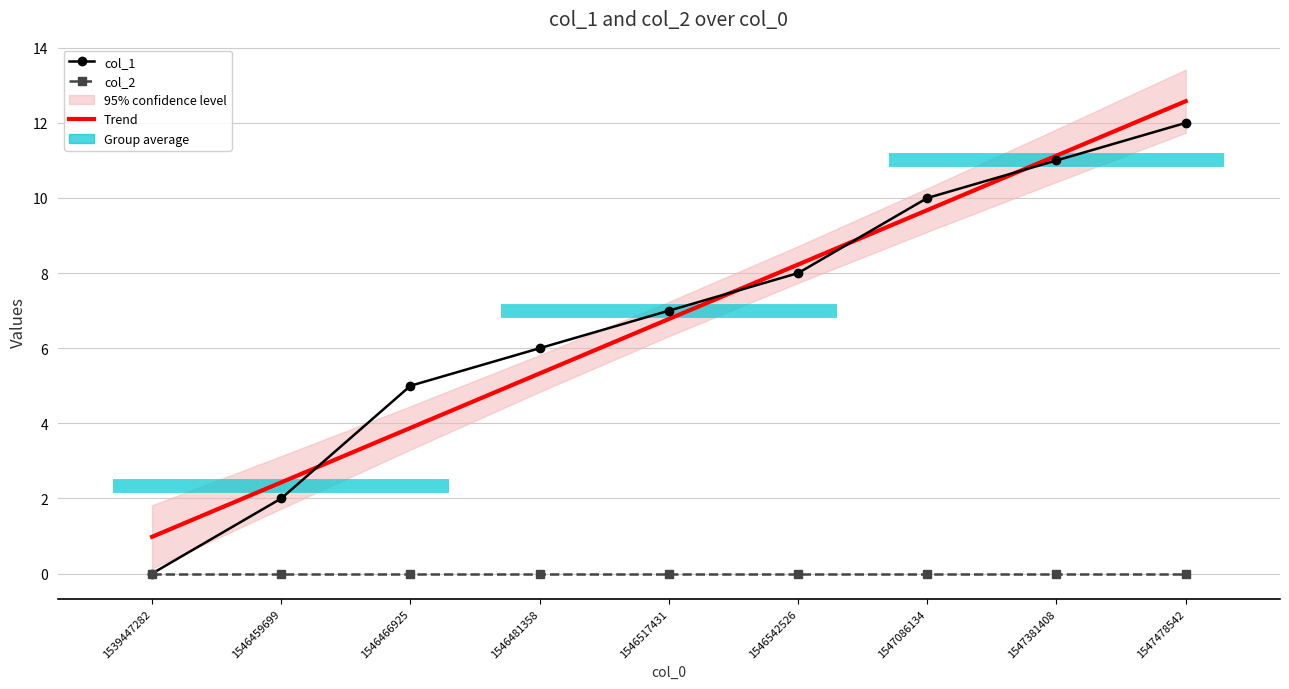

What is the approximate value of Trend at 1546542526?

8.2